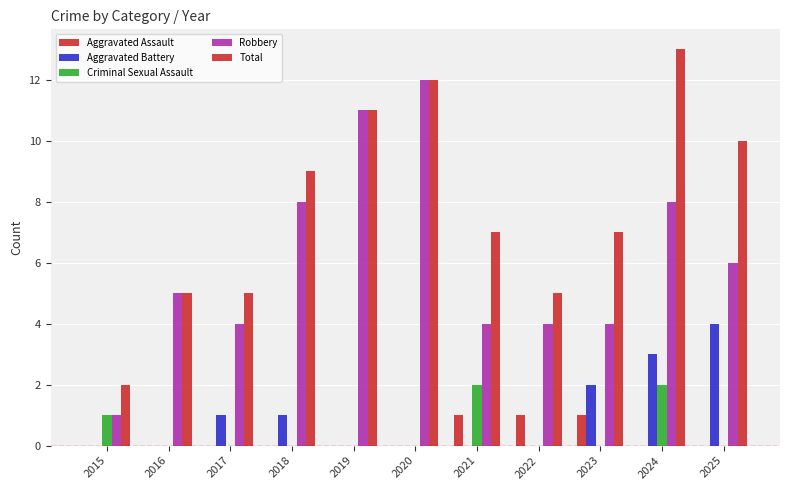

Count the number of categories in the chart.

11